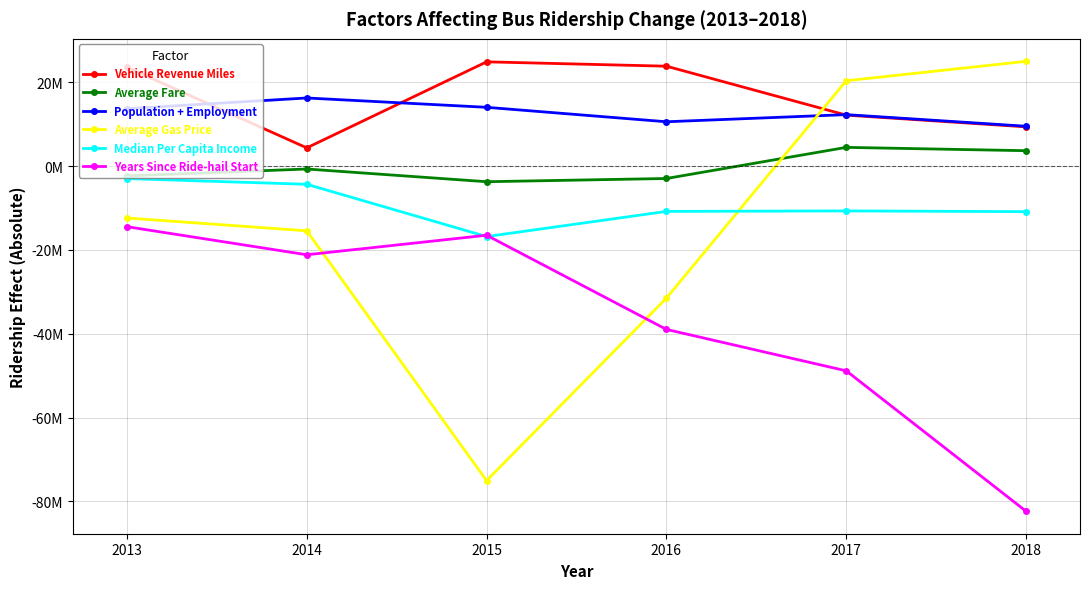

What are all the series names shown in the legend?

Vehicle Revenue Miles, Average Fare, Population + Employment, Average Gas Price, Median Per Capita Income, Years Since Ride-hail Start